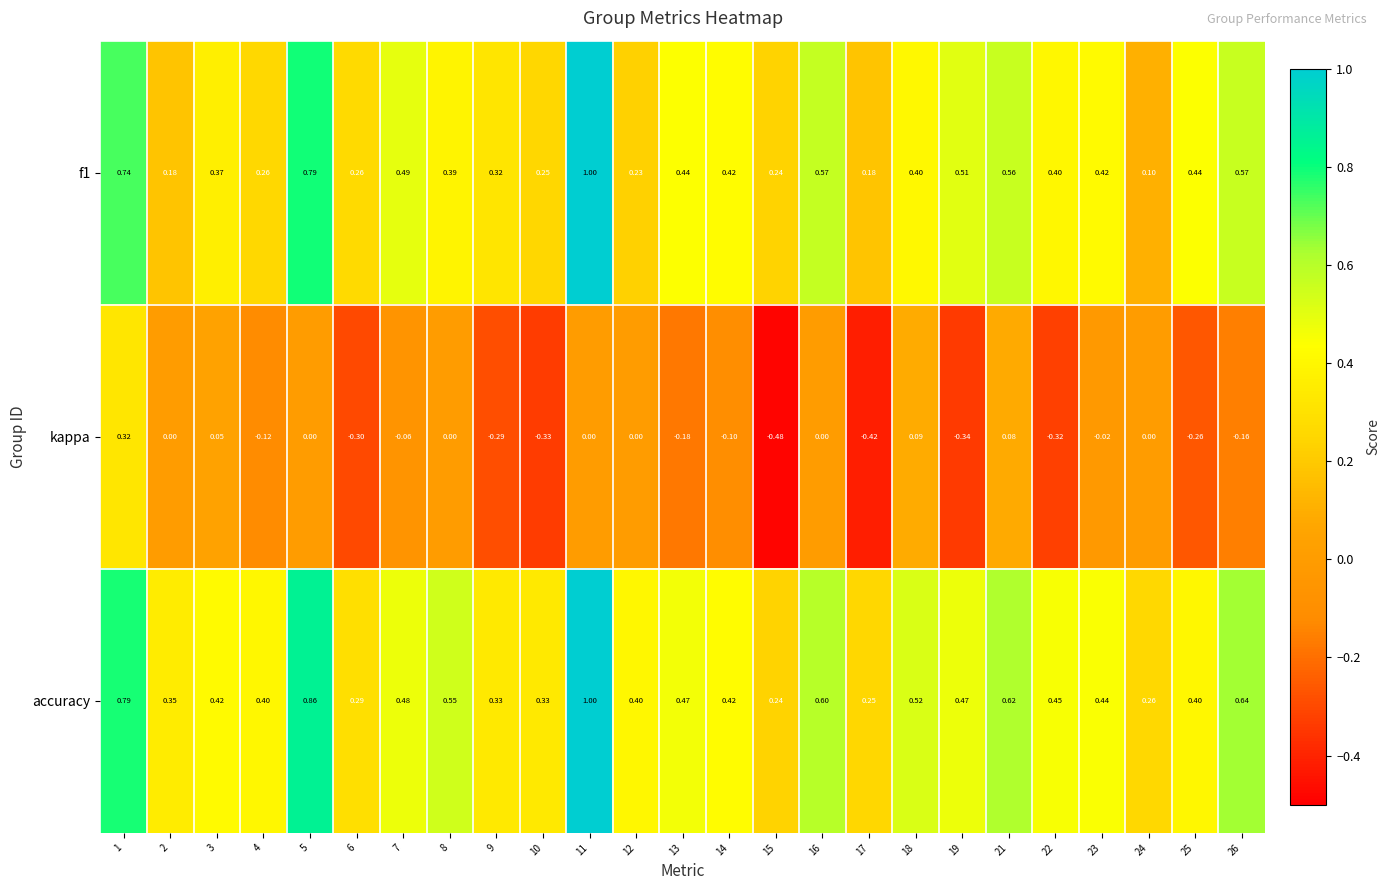

Which series changed the most between 9 and 12?

kappa